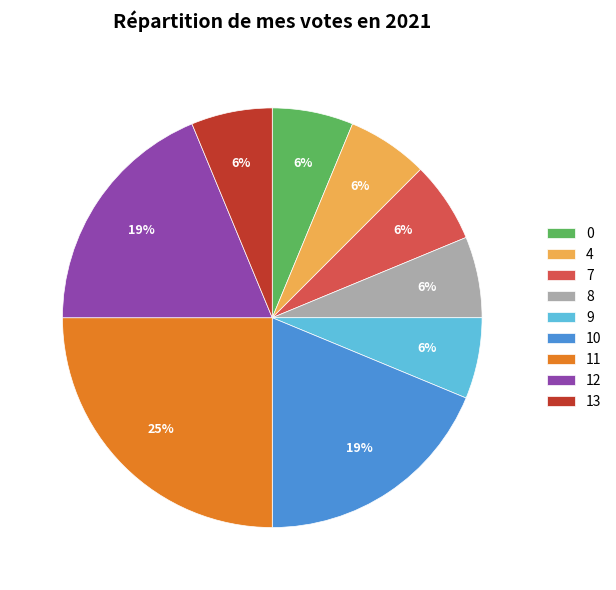

Count the number of slices in the pie.

9